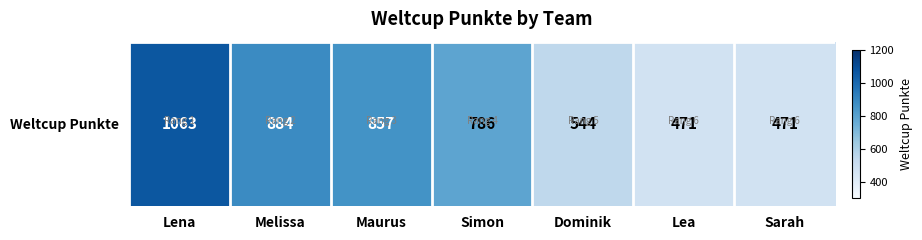

Is it true that the value at Sarah is 471?

True